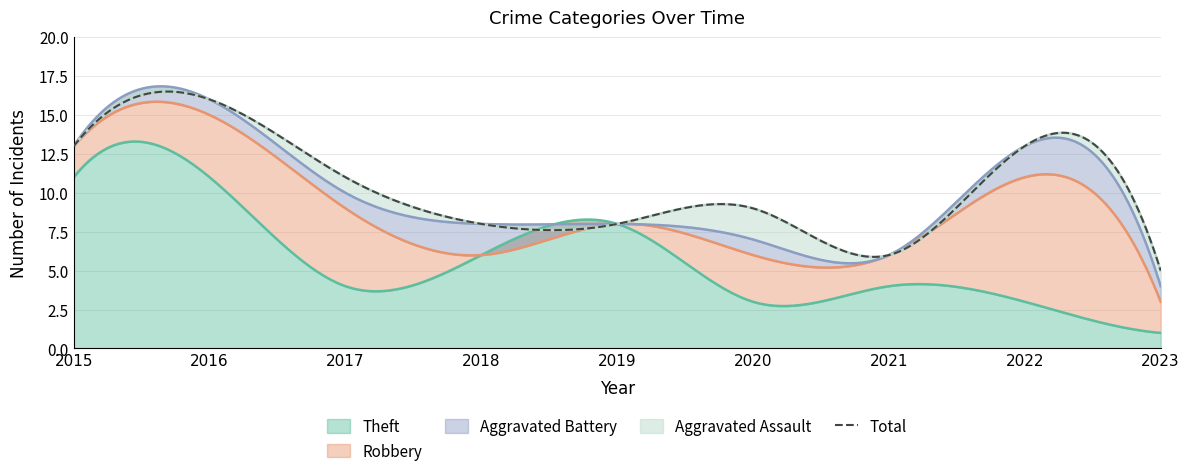

How many values in the Robbery series are below 2?

2